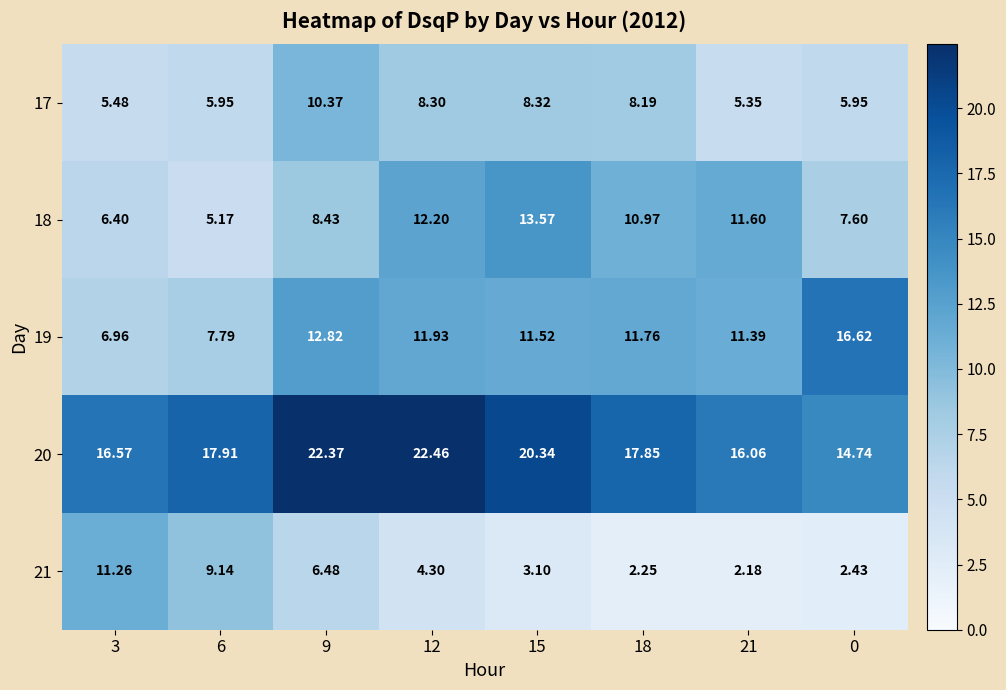

What is the total value across all series at 0?

47.3